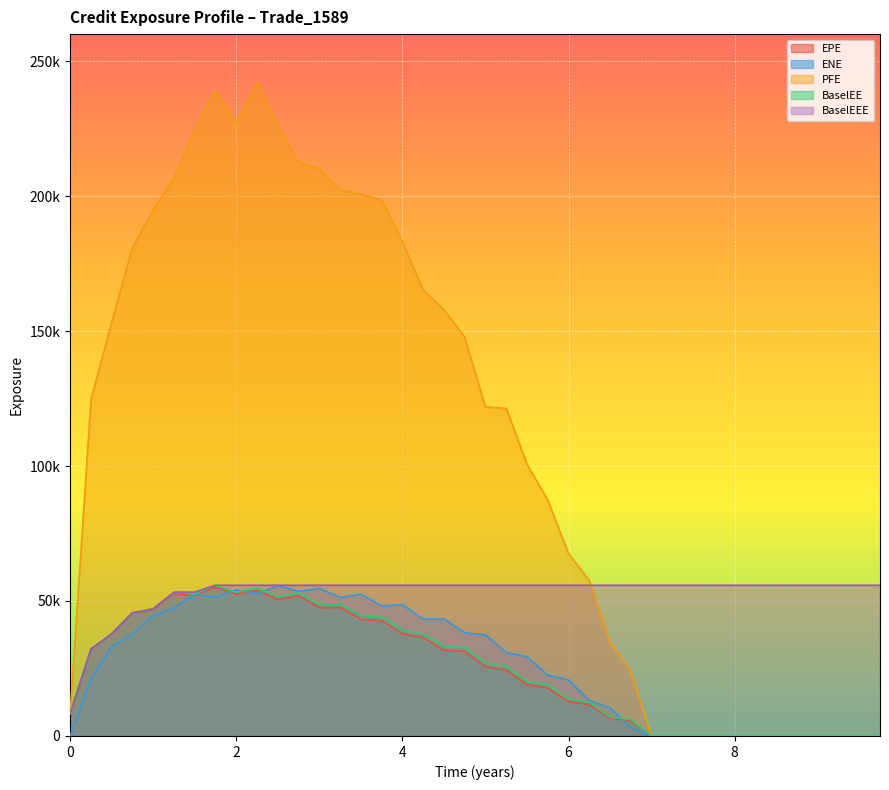

What is the average value of the BaselEEE series?

53002.4